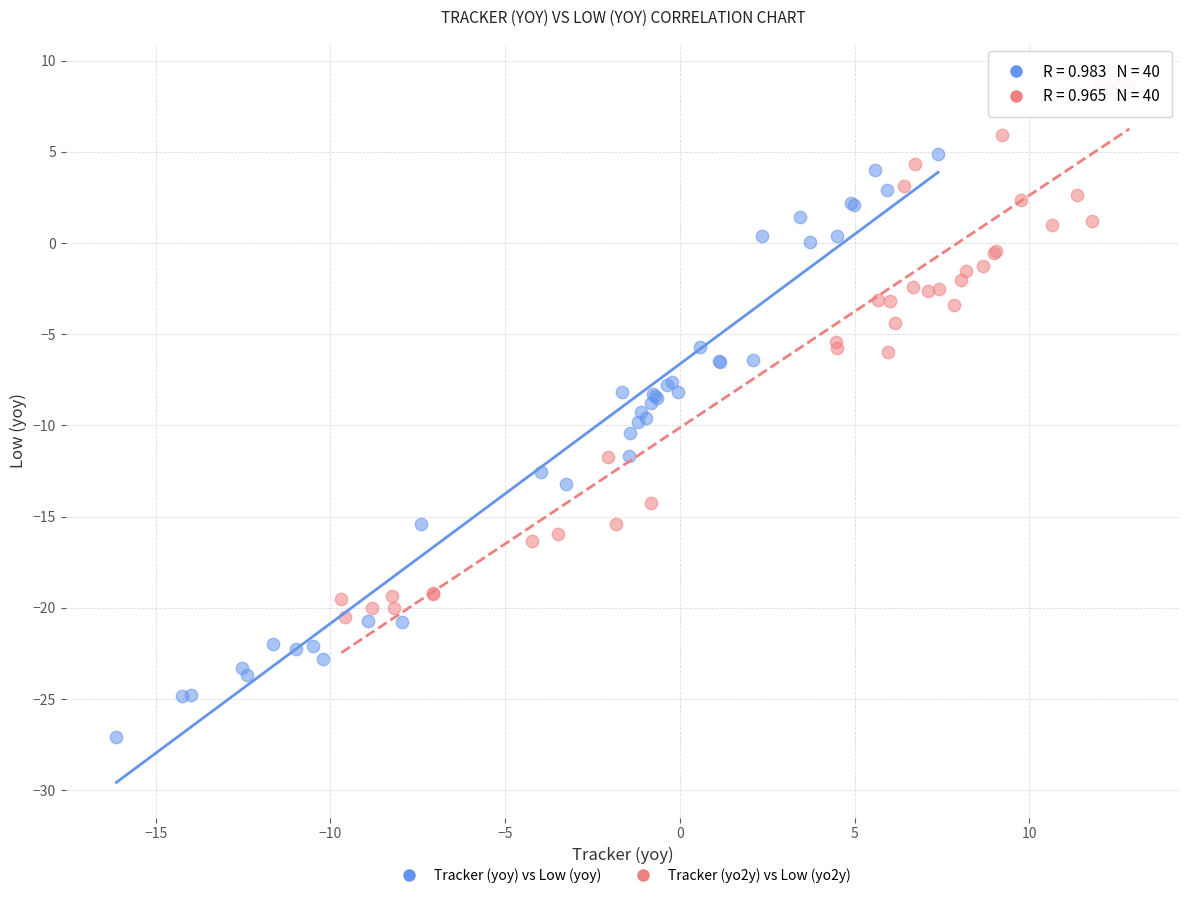

Which series reaches the minimum Y coordinate?

Tracker (yoy) vs Low (yoy)